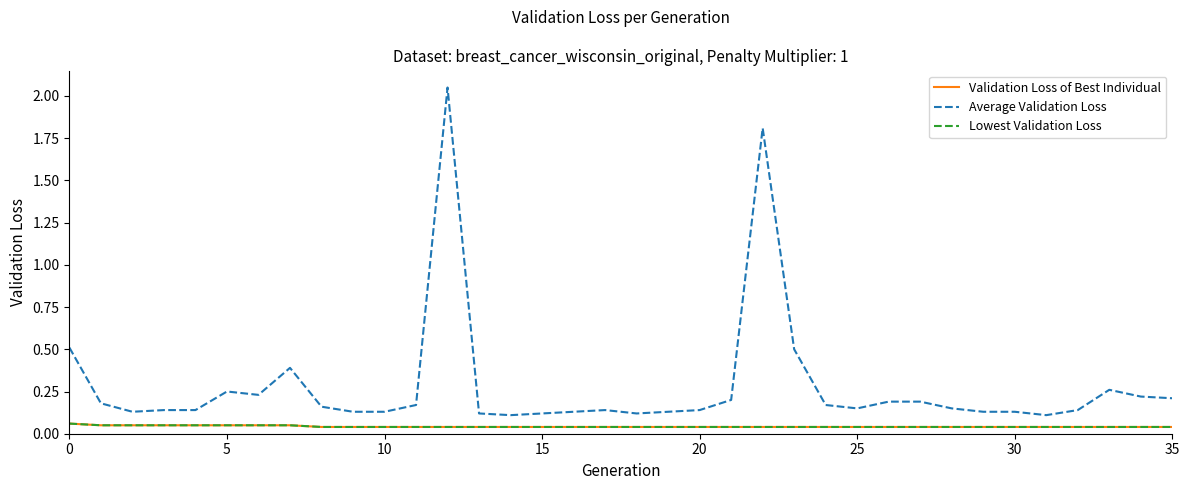

Is this an area chart (filled region under the line)?

No